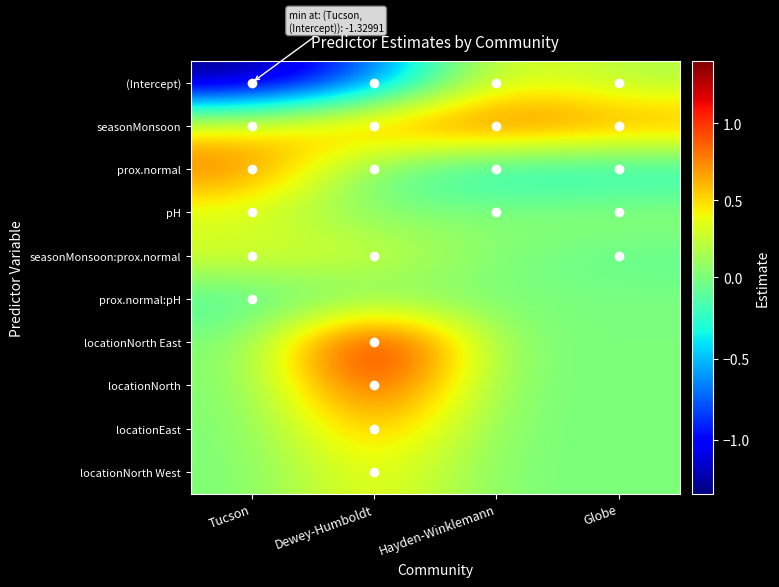

What is the spread (max minus min) of values at Tucson?

2.2